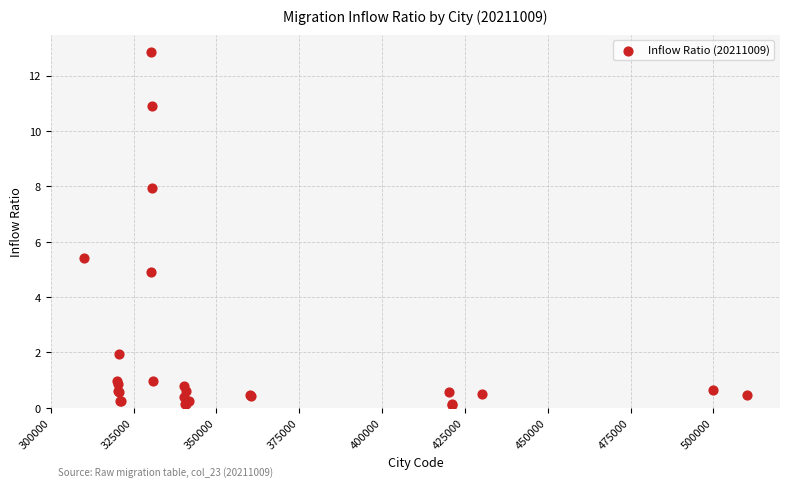

What Y value in the scatter plot is closest to 6?

5.4